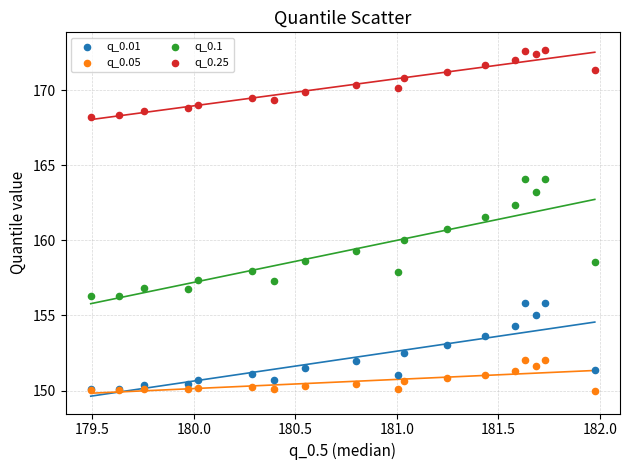

Which series has the largest Y range (max minus min)?

q_0.1